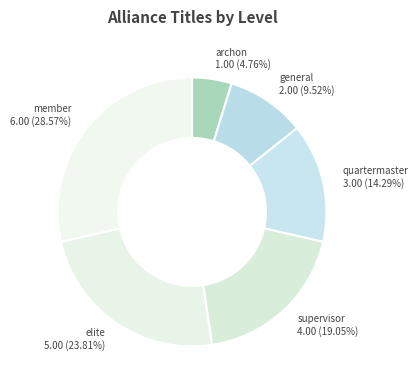

How many segments does this pie chart have?

6